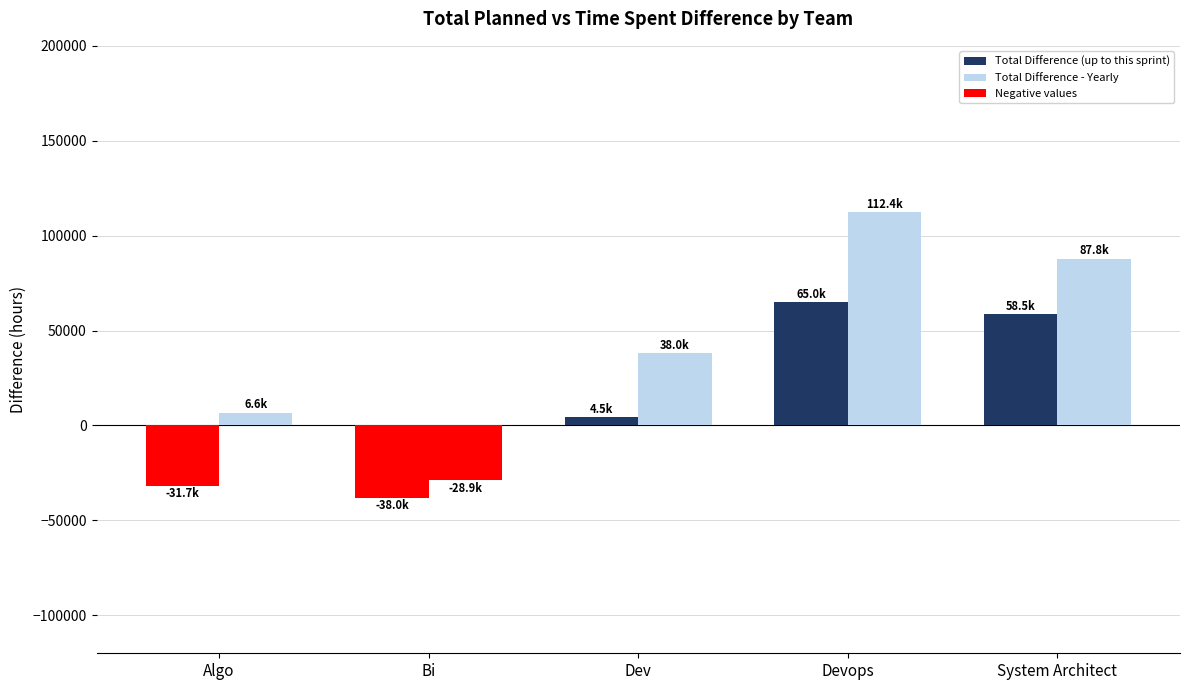

Is the value of Total Difference - Yearly at System Architect greater than the value of Total Difference (up to this sprint) at Dev?

Yes